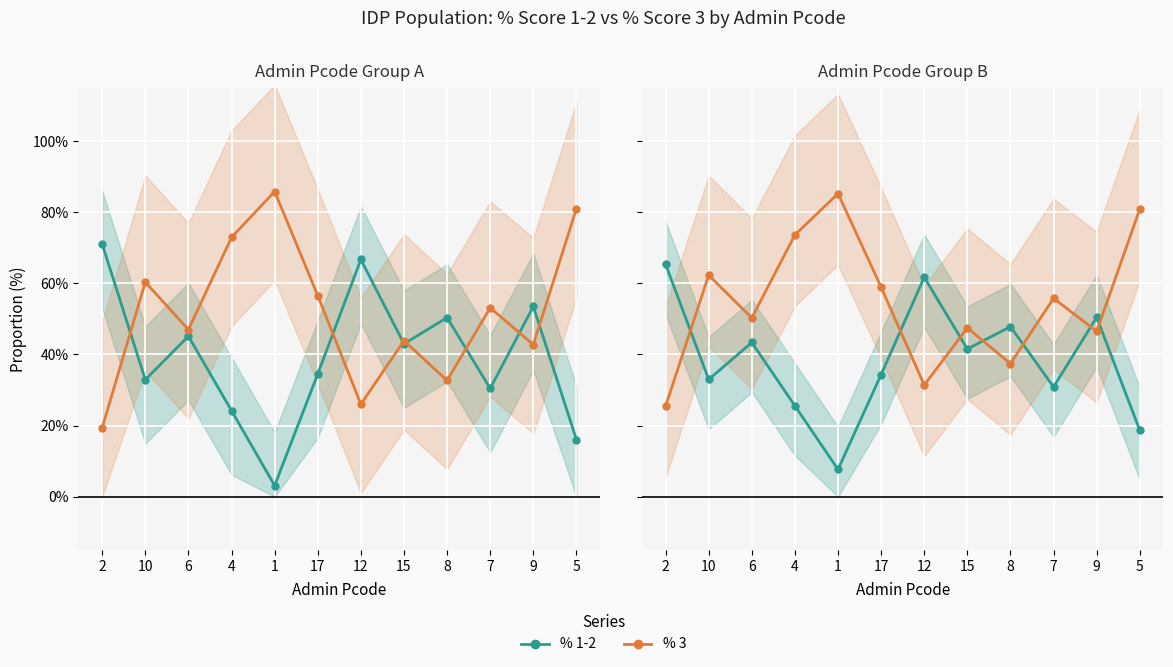

What are all the series names shown in the legend?

% 1-2, % 3